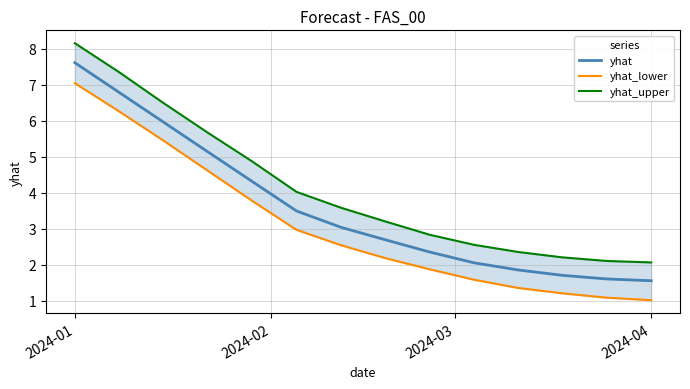

At which label does yhat_lower first exceed 2?

2024-01